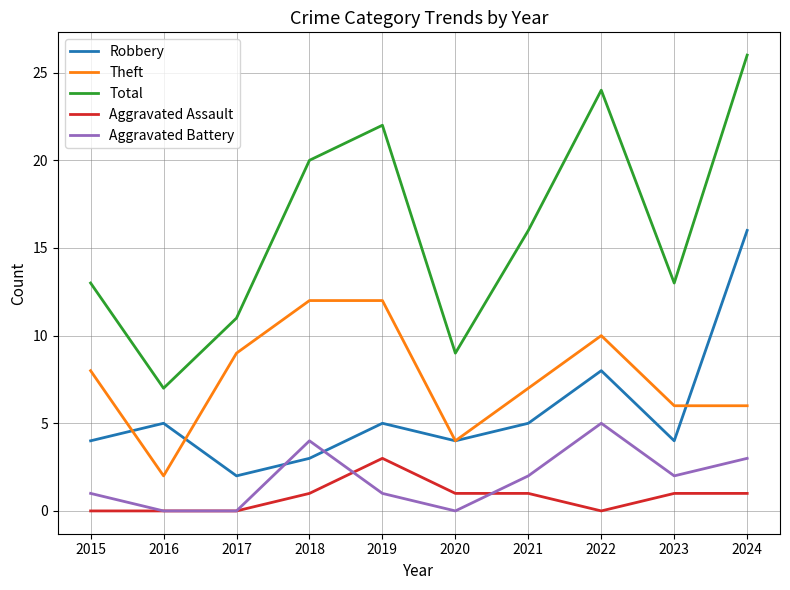

At which category does Theft reach its first local valley?

2016